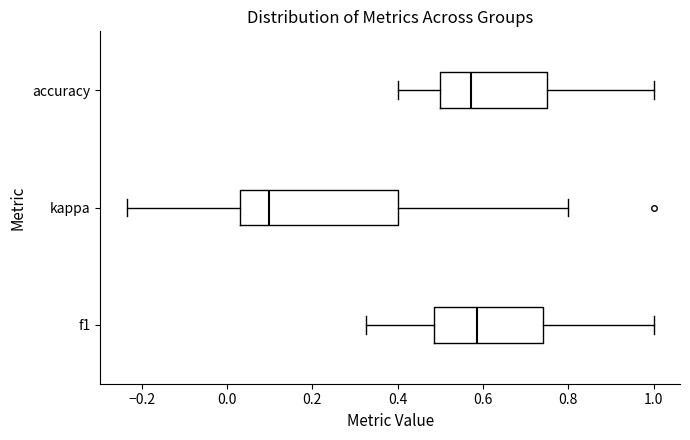

Reading bottom to top, read every box against the x-axis: the position of its median line, the range the box covers, and the ends of its whiskers. The values are not printed on the chart, so give them approximately, as read against the axis.

f1: median 0.58, box 0.48 to 0.74, whiskers 0.32 to 1.00
kappa: median 0.10, box 0.02 to 0.40, whiskers -0.24 to 0.80
accuracy: median 0.58, box 0.50 to 0.76, whiskers 0.40 to 1.00